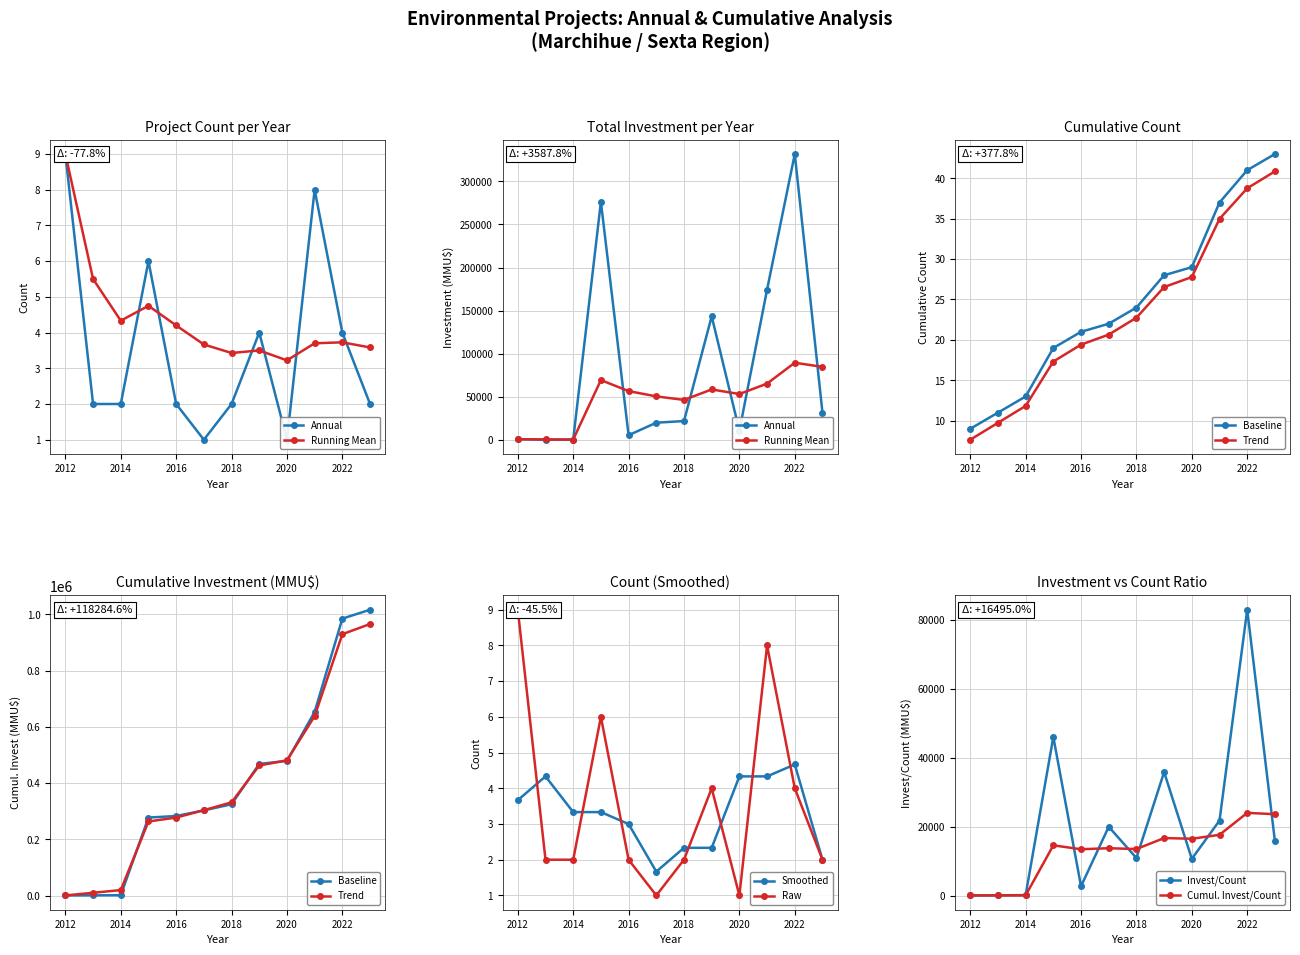

Is it true that Smoothed equals 3.3 at 2014?

True